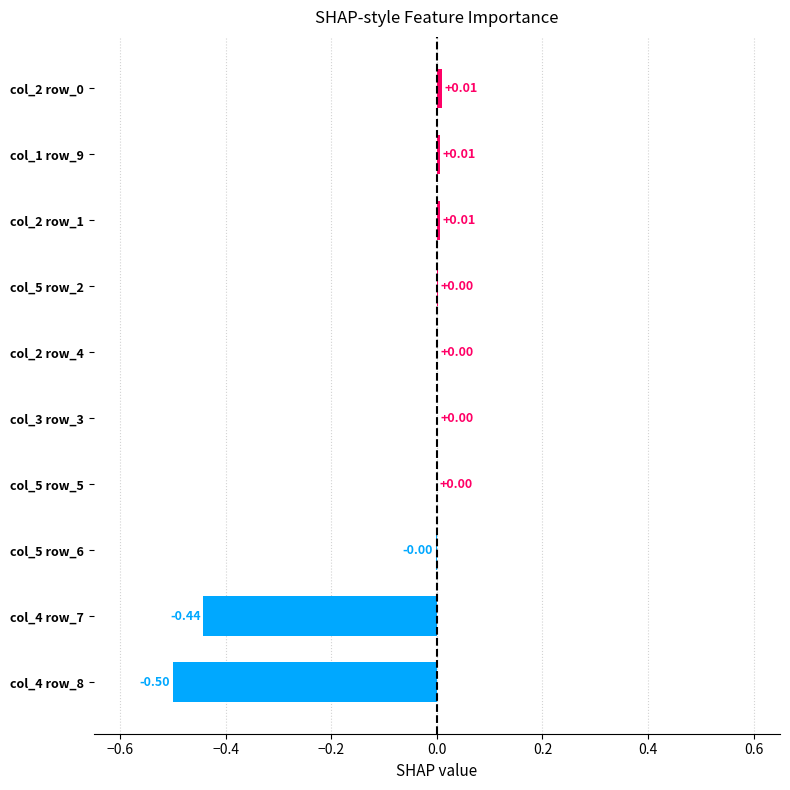

What is the change in value from col_4 row_7 to col_2 row_0?

+0.5